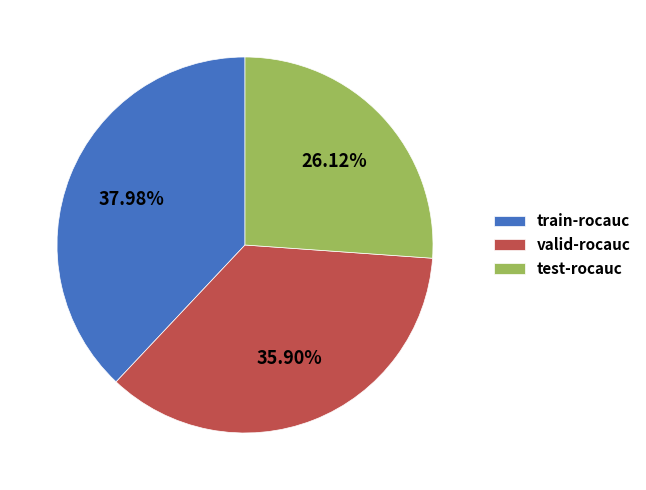

Which slice is the smallest?

test-rocauc